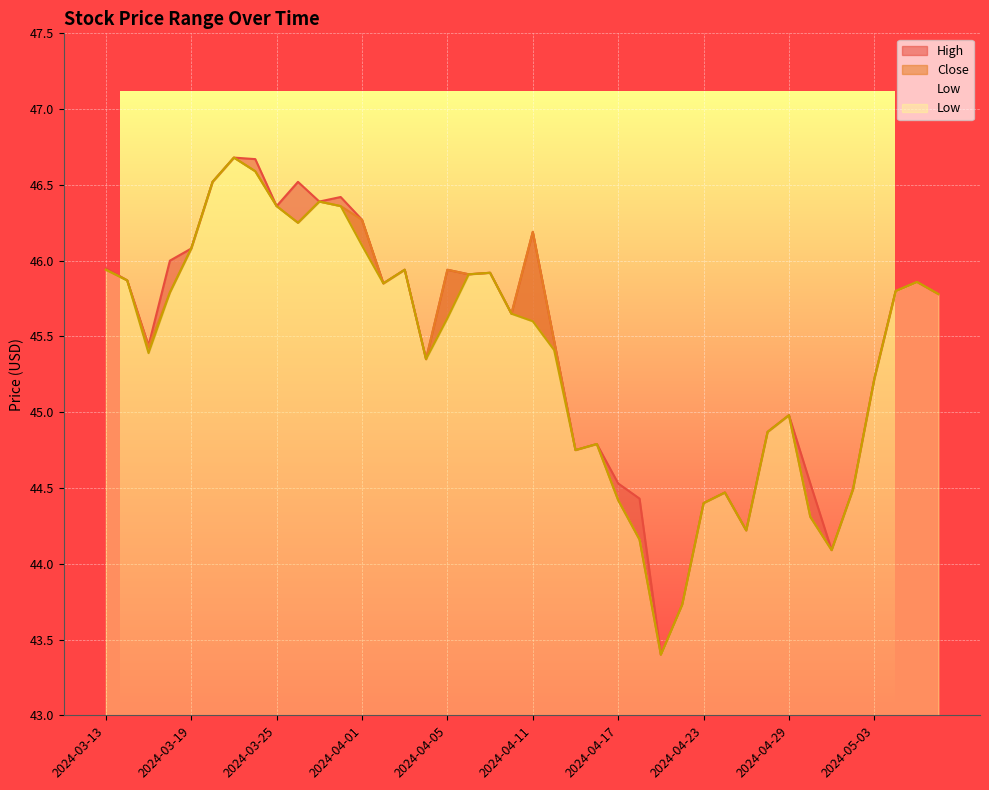

What is the sum of the Low values at 2024-04-30 and 2024-04-25?

88.5